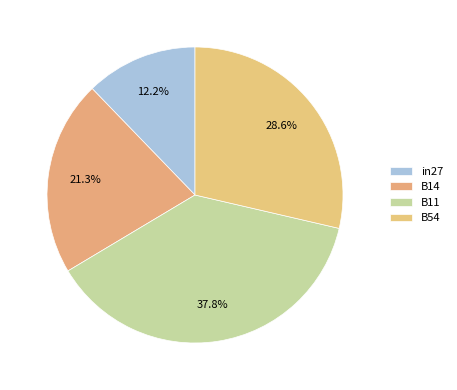

Is there any slice that represents more than half of the pie?

No